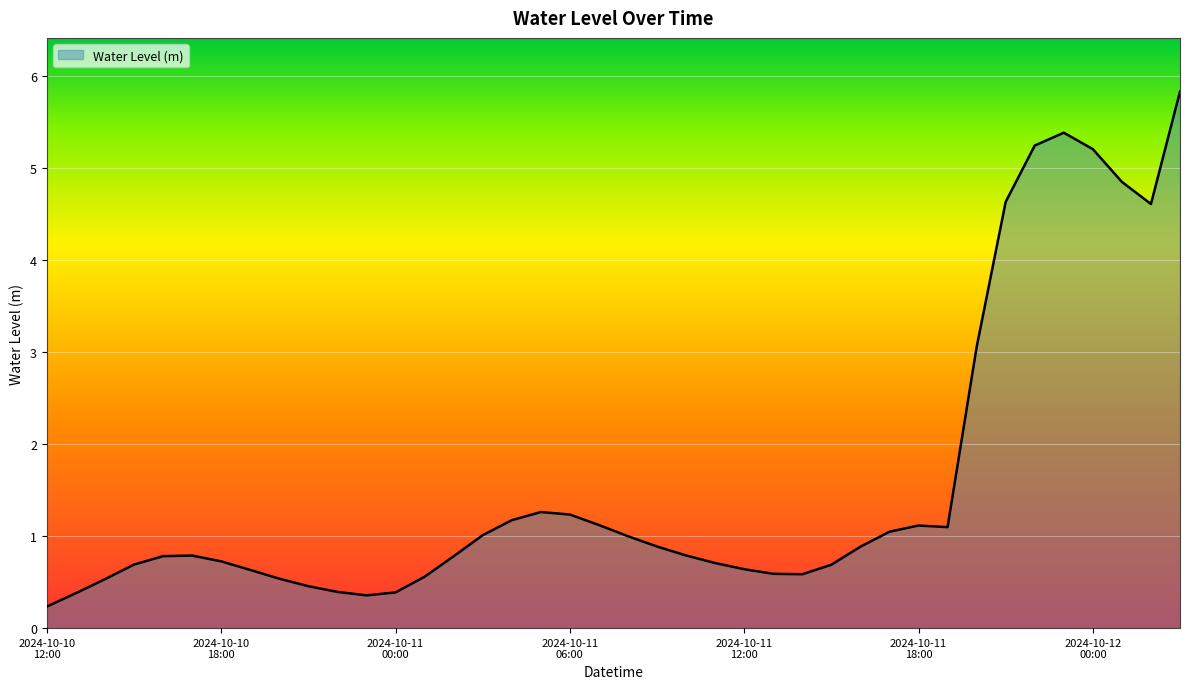

What is the greatest value displayed?

5.8